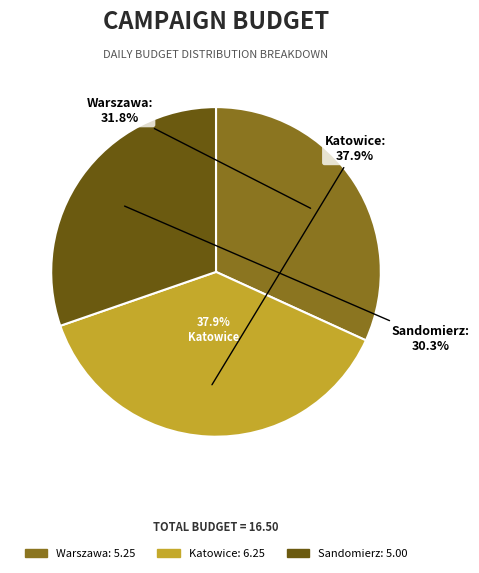

Count the number of slices in the pie.

3